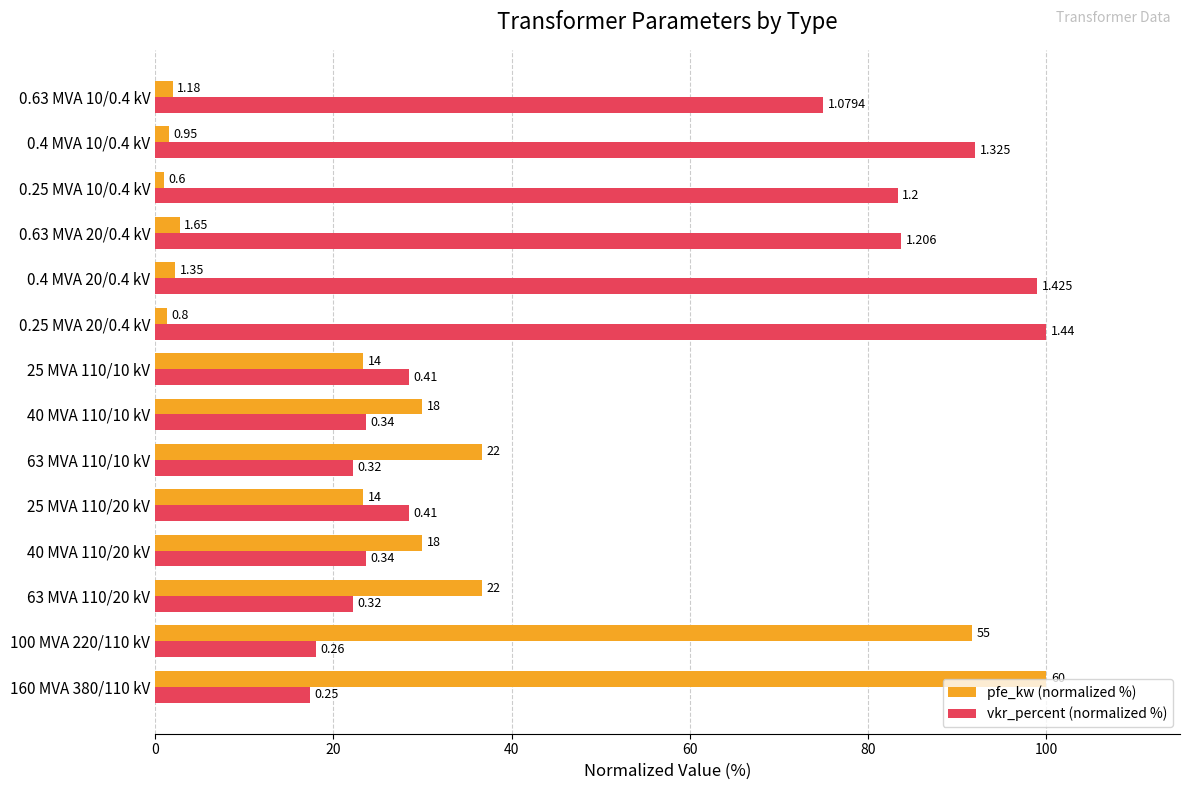

List the series in order of their overall mean, highest first.

vkr_percent (normalized %), pfe_kw (normalized %)